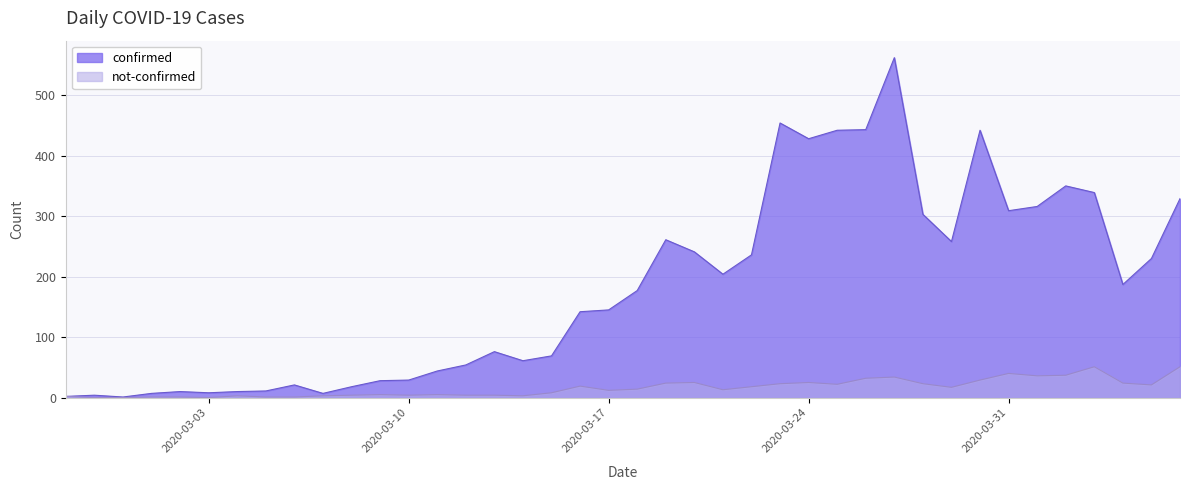

What is the label of the 27th point from the left?

2020-03-24